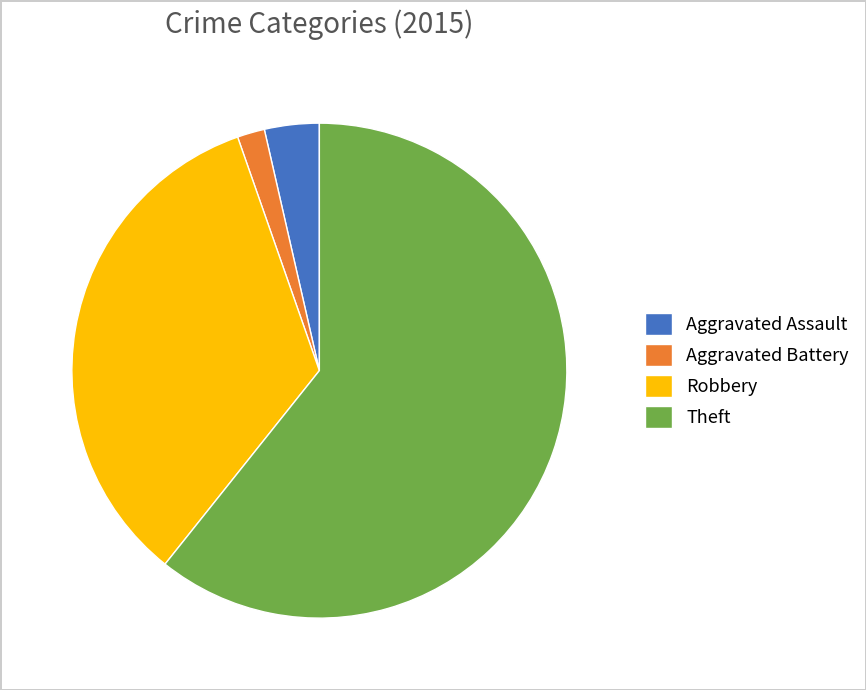

Is it true that Aggravated Battery is 15% of the pie?

False